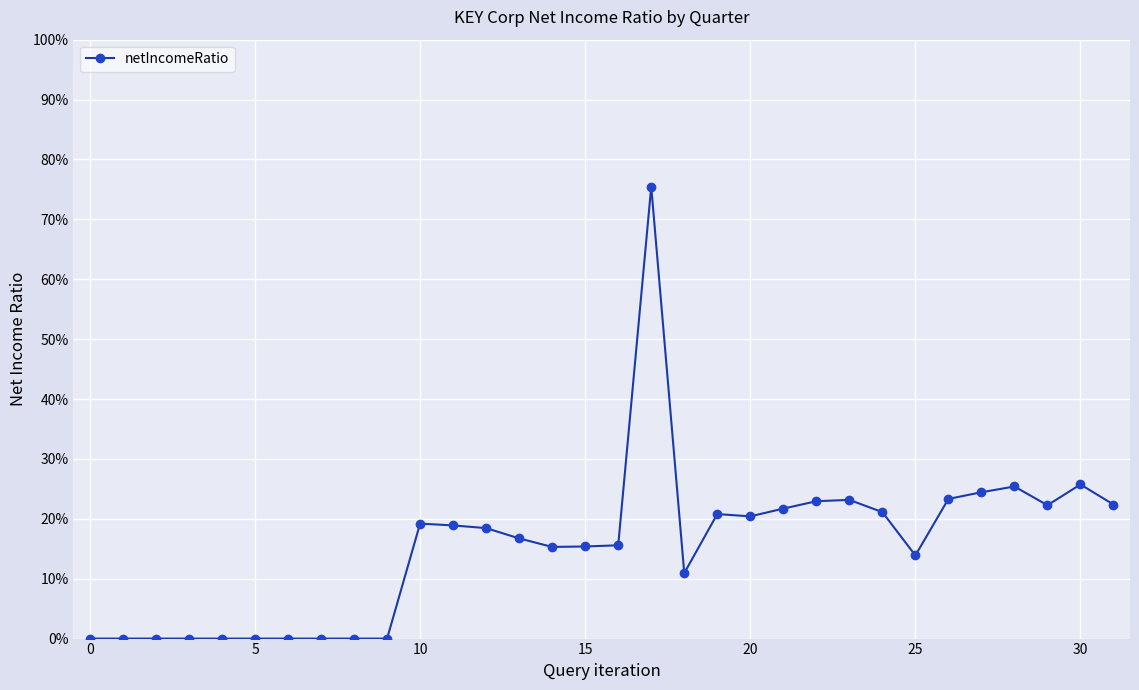

How many interior local valleys (lower than both neighbors) does the data have?

5